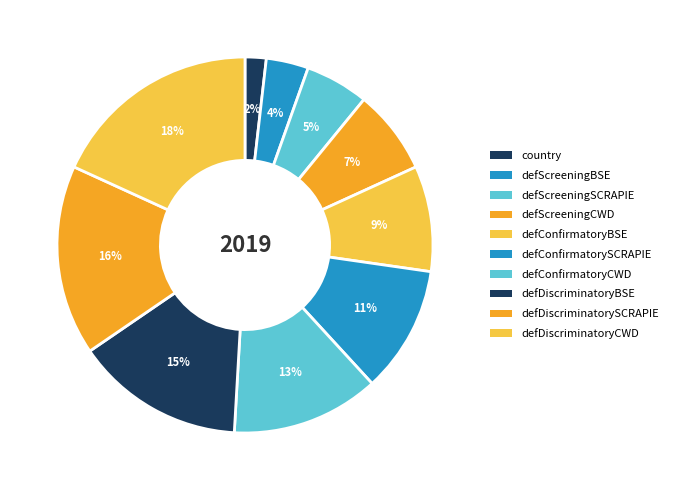

What percentage is the defConfirmatoryCWD slice, to the nearest percent?

13%